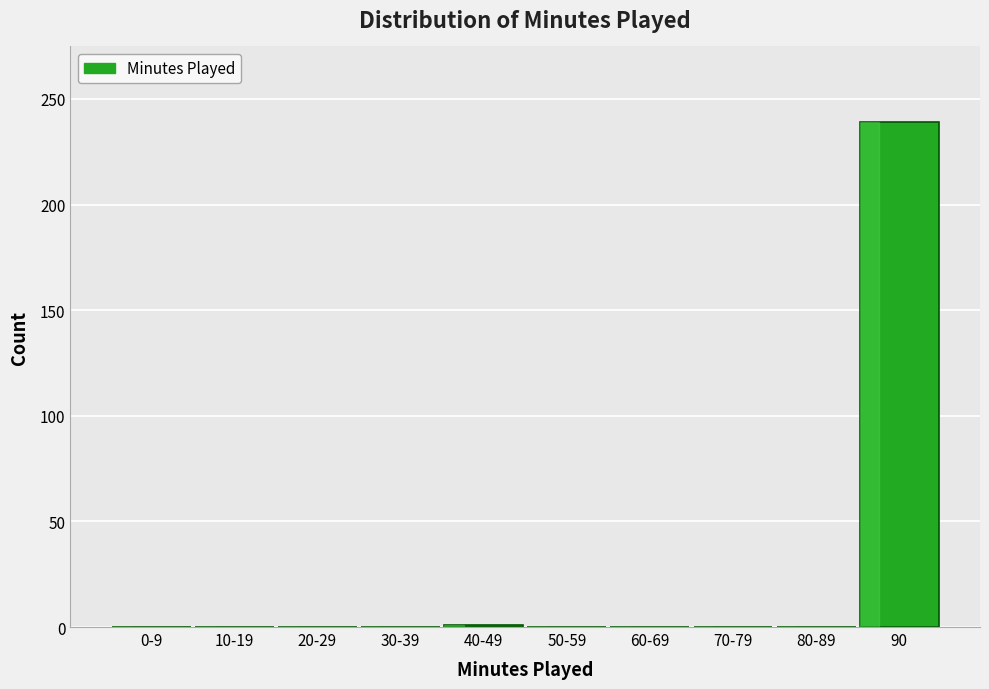

What is the change in value from 60-69 to 90?

+239